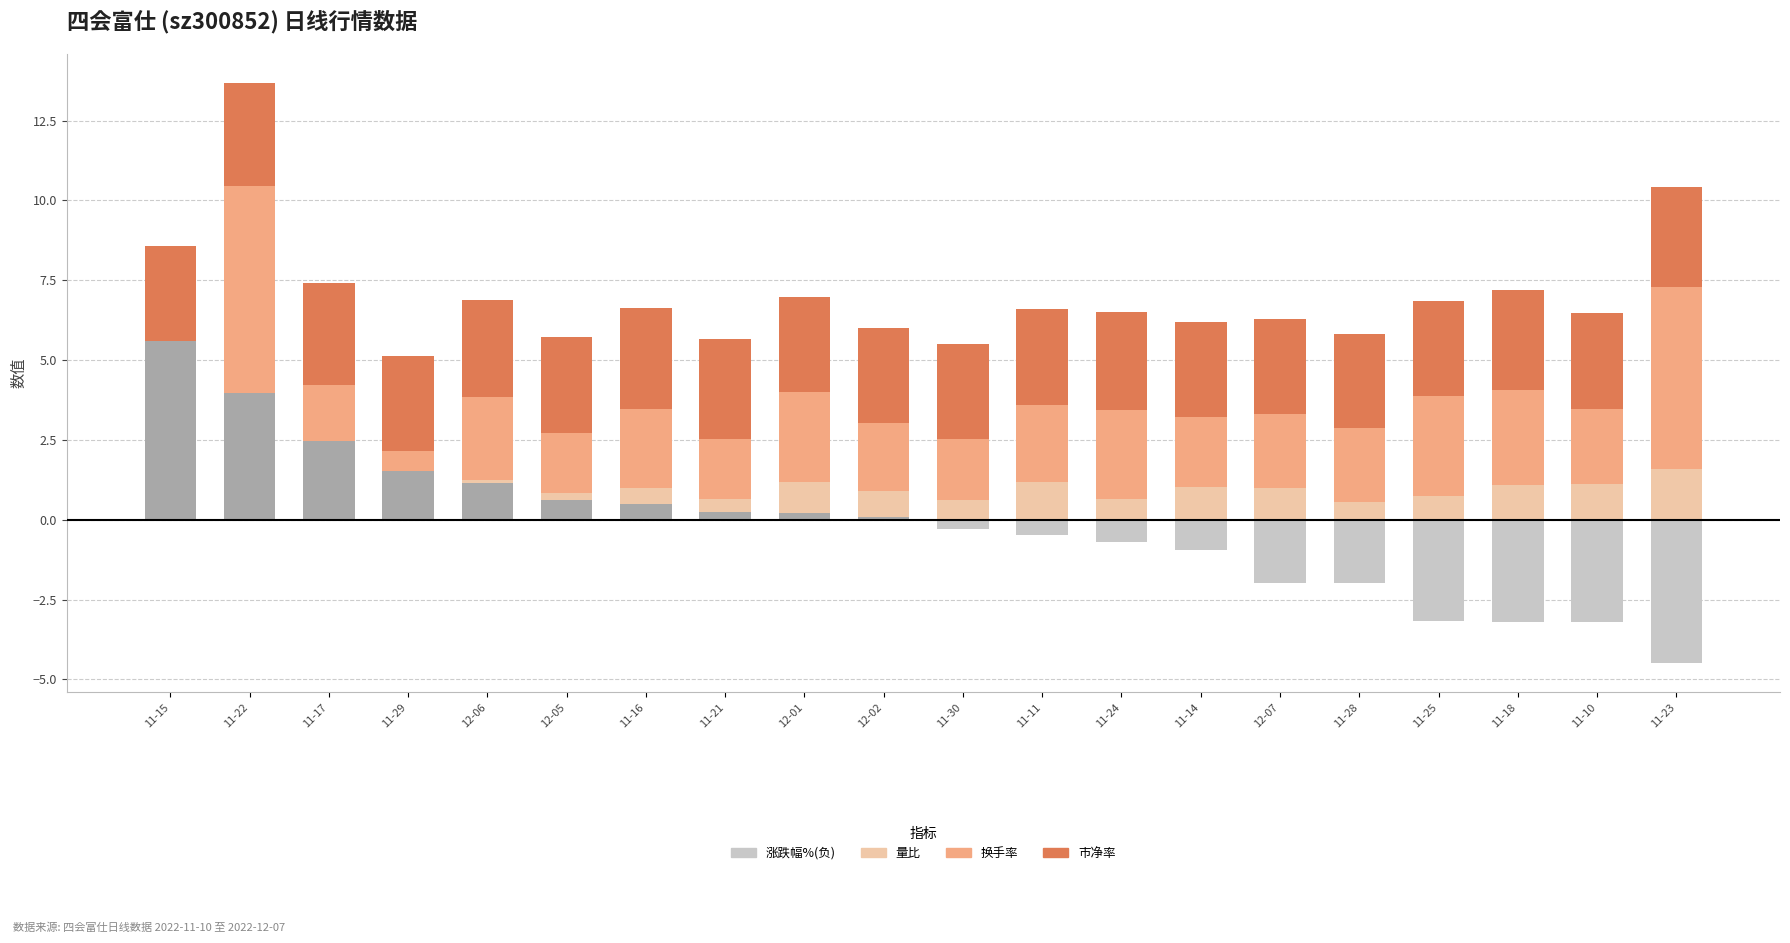

What is the smallest value displayed?

-4.5